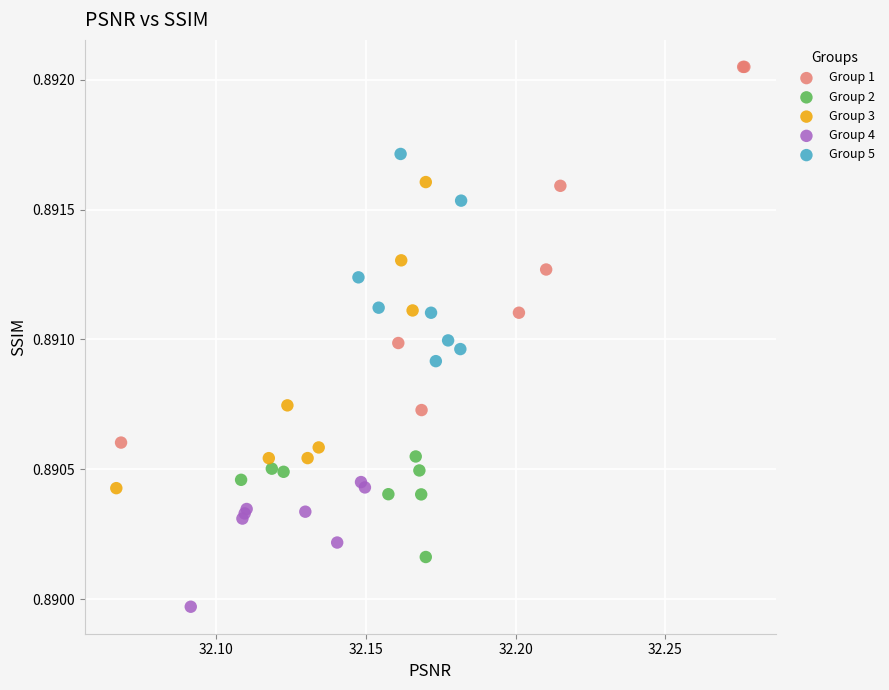

Which series has the widest spread of Y values?

Group 1